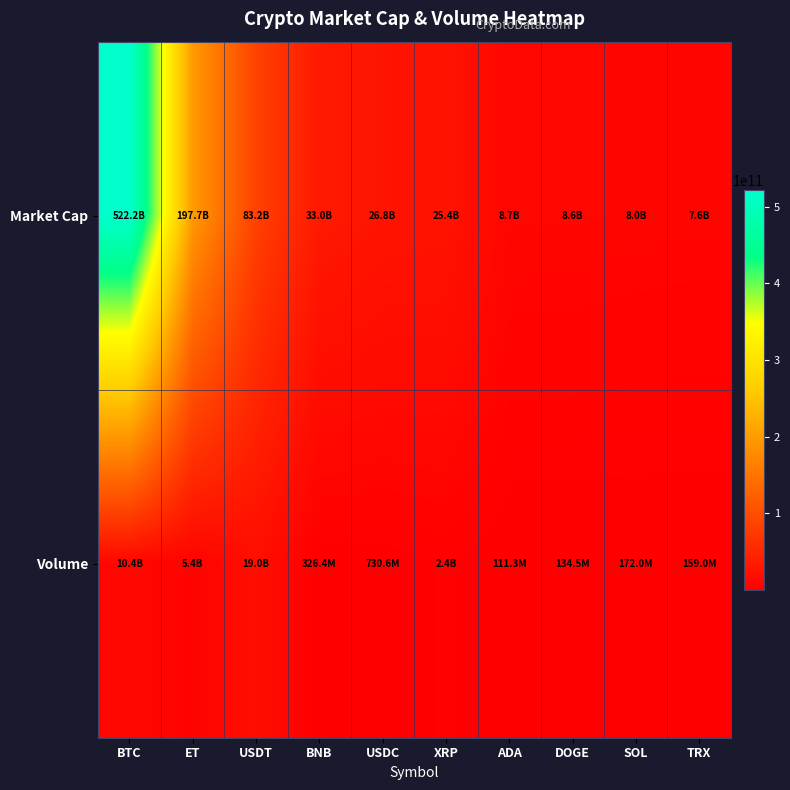

Reading left to right, transcribe all the data shown in this chart.

Market Cap: BTC=522180215248	ET=197700308500	USDT=83233036922	BNB=33041256826	USDC=26841322574	XRP=25443018765	ADA=8702105476	DOGE=8642938196	SOL=8008014514	TRX=7643999758
Volume: BTC=10446579361	ET=5366226116	USDT=18966090739	BNB=326406454	USDC=730611590	XRP=2412111277	ADA=111306384	DOGE=134484591	SOL=172014979	TRX=159005298